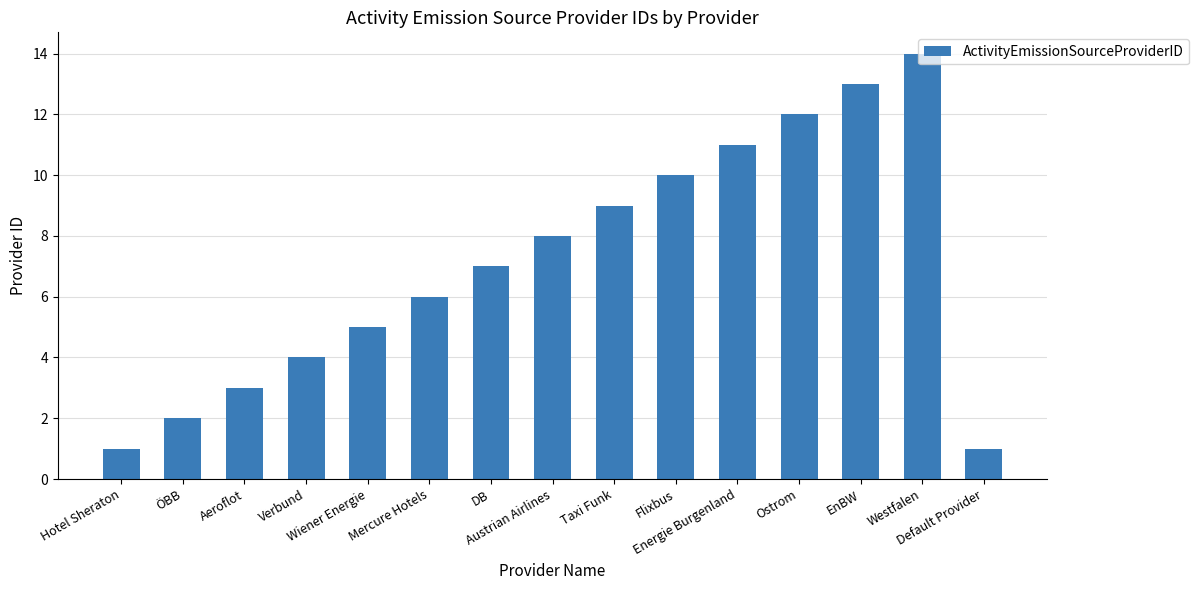

Approximately how many times larger is the value at DB compared to Austrian Airlines?

0.9